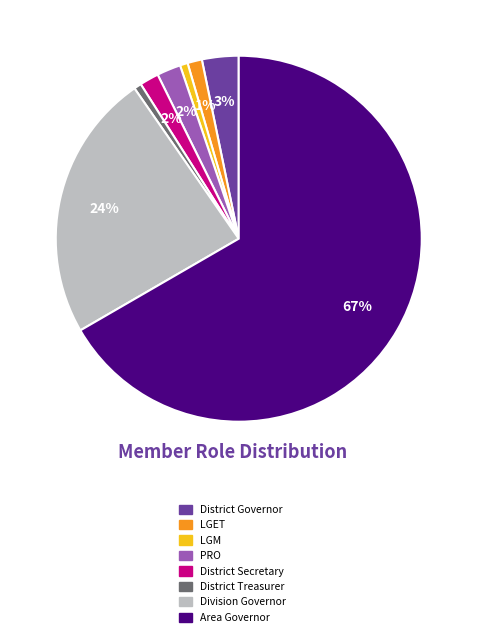

To the nearest percent, what is the combined percentage of LGM and PRO?

3%